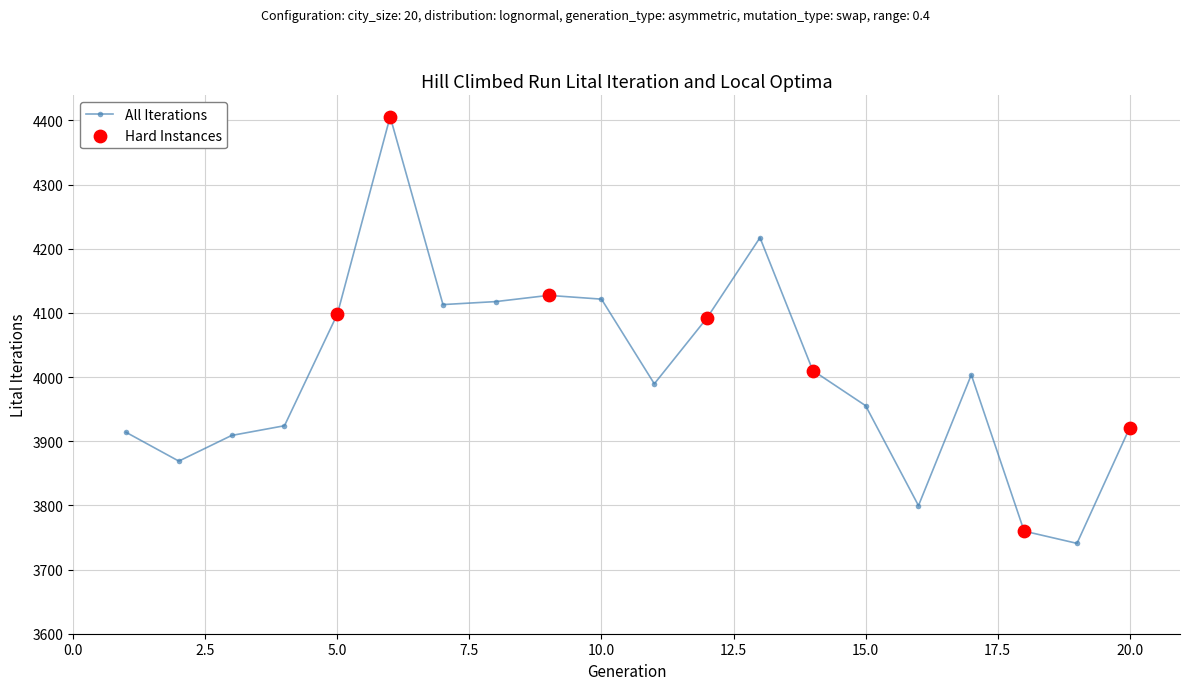

What is the sum of all values?

80089.1